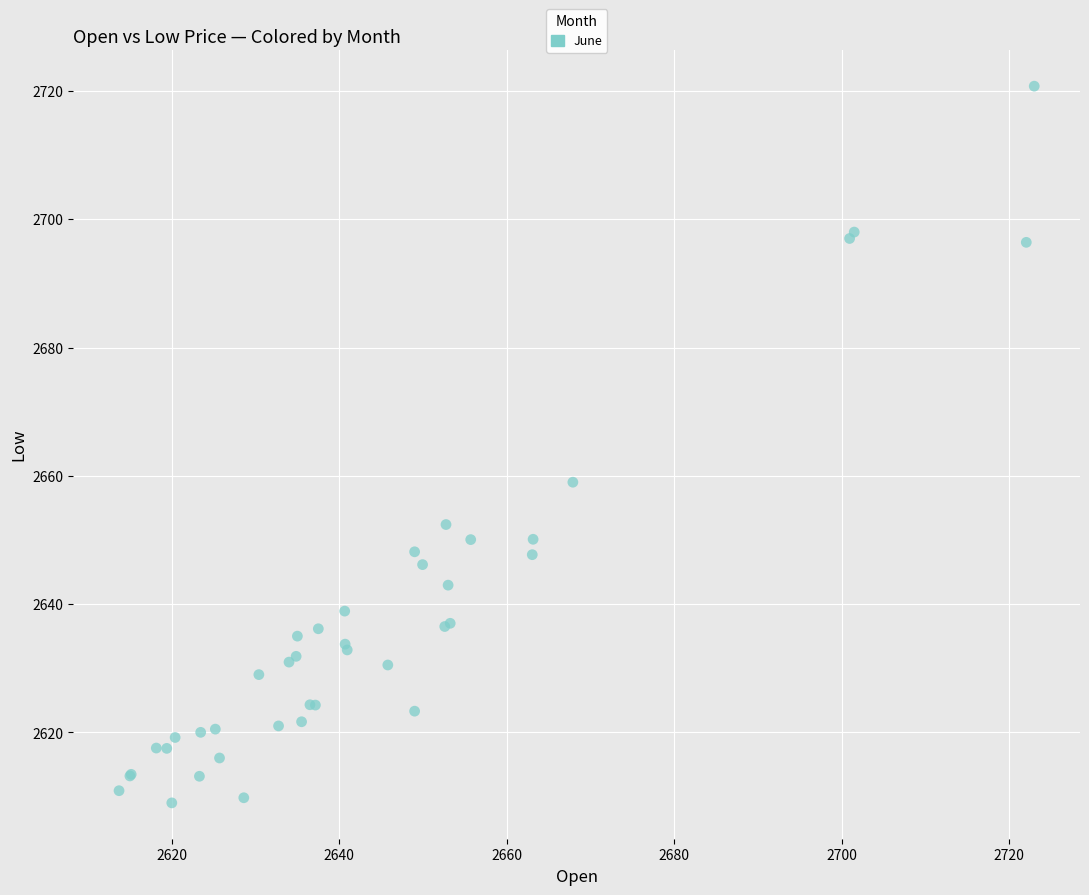

What Y value in the scatter plot is closest to 2664?

2659.0